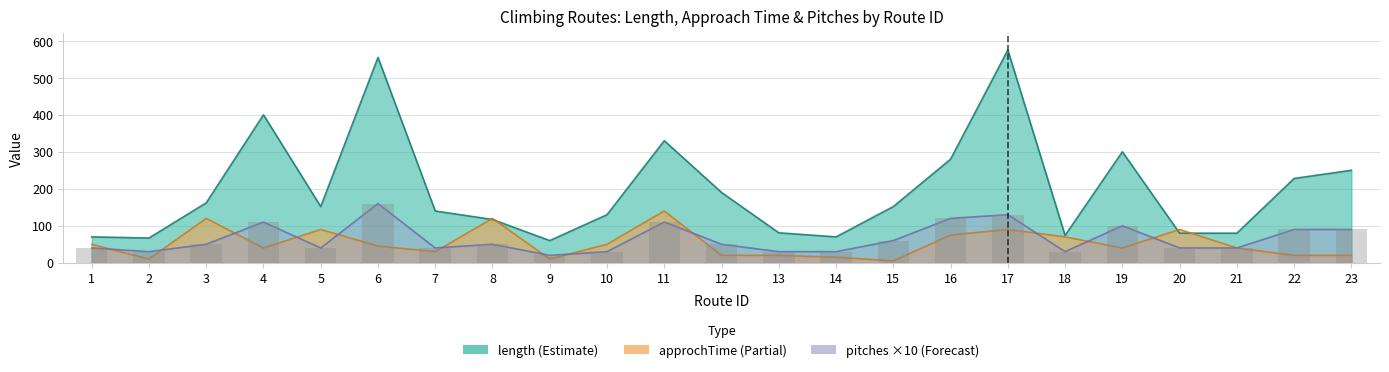

Is it true that pitches equals 75 at 11?

False